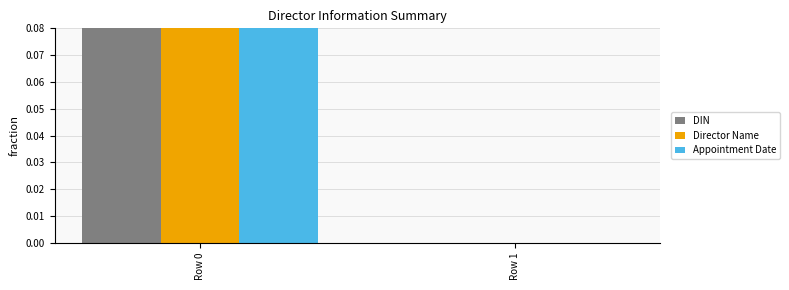

What is the maximum value shown in the chart?

1